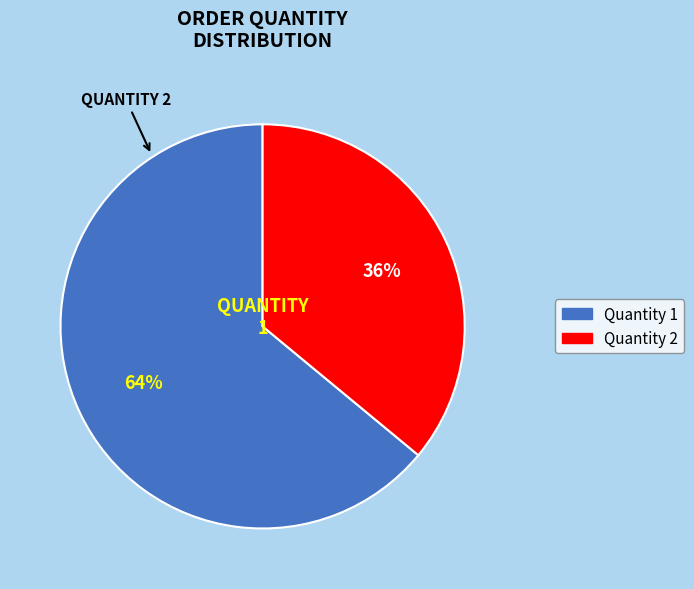

Which slice represents more than half of the pie?

Quantity 1